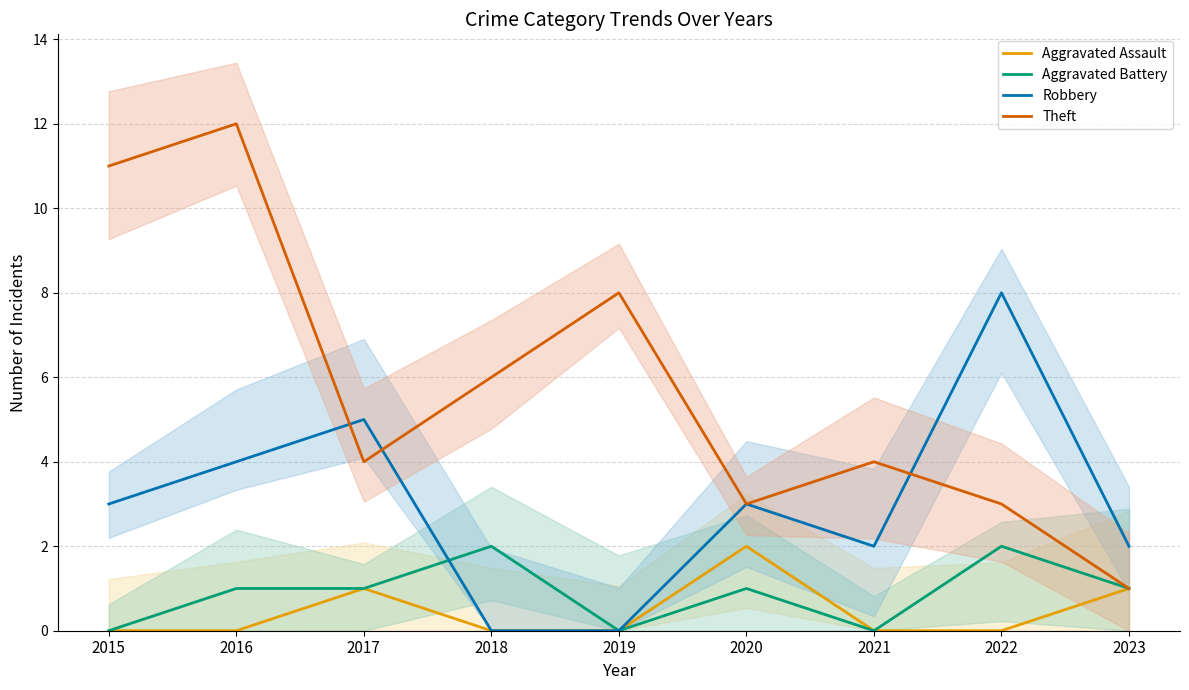

At which category does Theft reach its first local peak?

2016